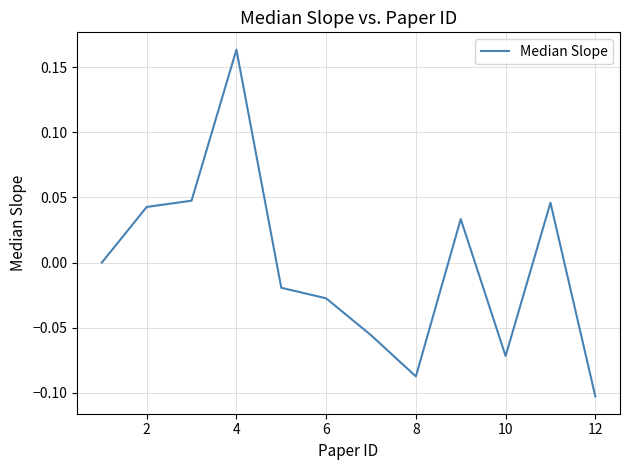

What is the greatest value displayed?

0.2